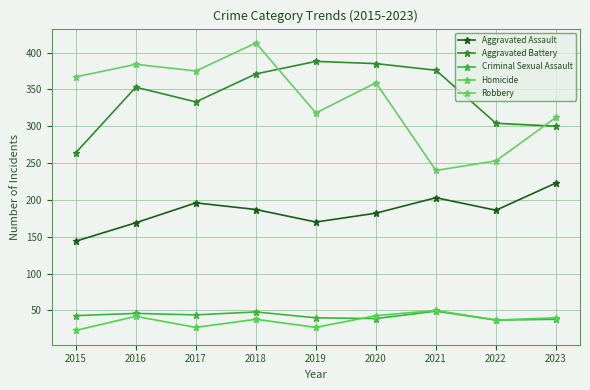

At 2023, list the series in order from smallest to largest.

Criminal Sexual Assault, Homicide, Aggravated Assault, Aggravated Battery, Robbery